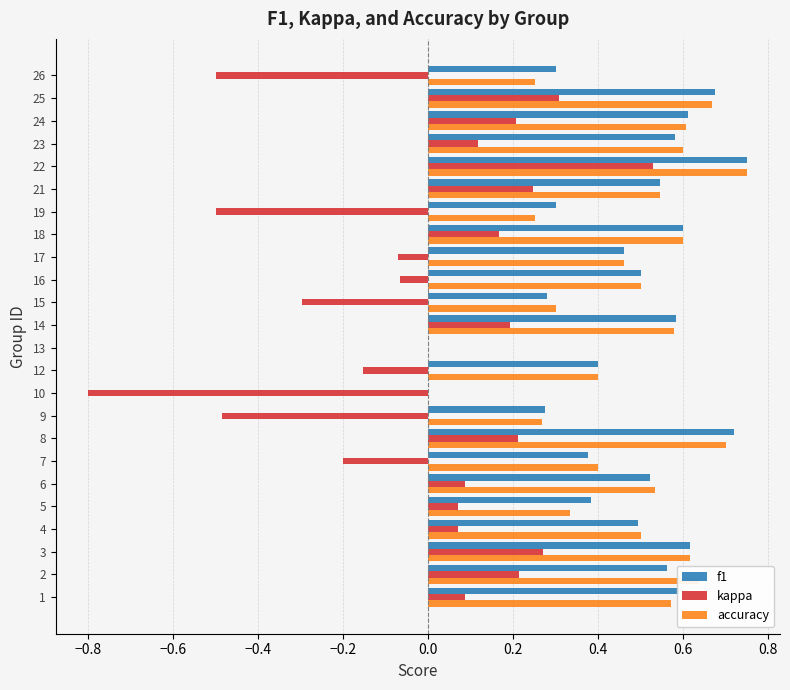

The accuracy series shows 0.5 at 17. True or false?

True